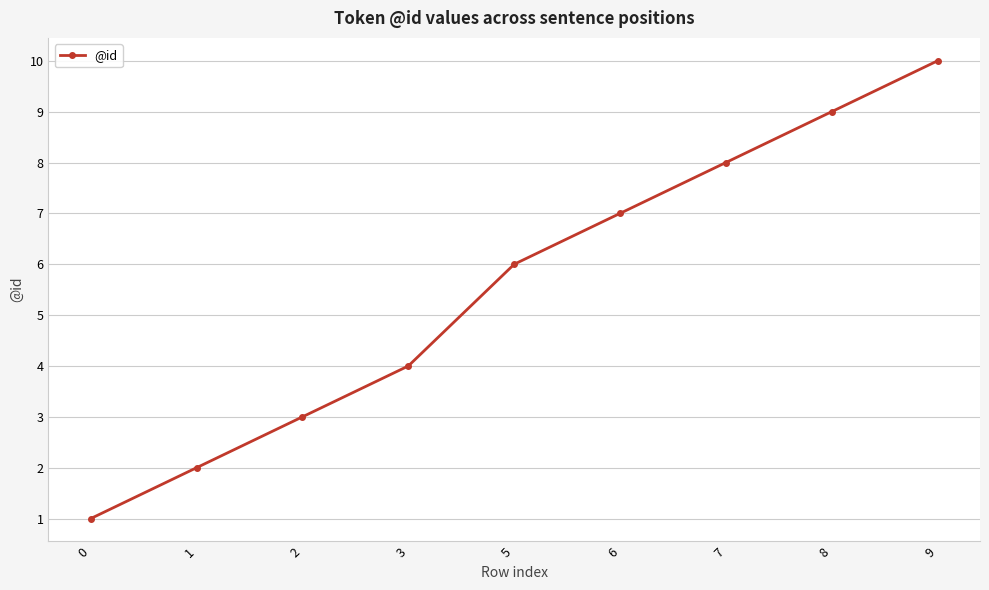

True or false: there are more than 2 points higher than both neighbors.

False